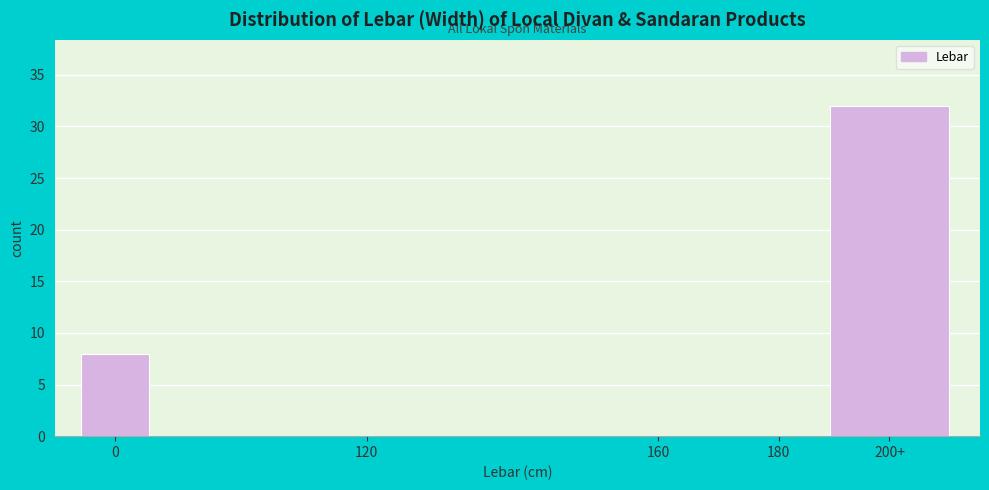

Reading left to right, what are all the values shown in this chart?

0=8	120=0	160=0	180=0	200+=32